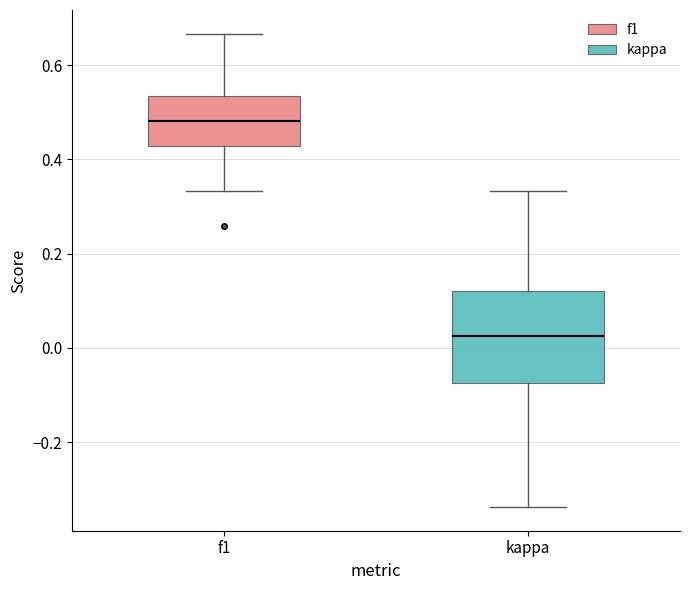

Reading left to right, transcribe this box plot: for each box, give where its median line is, the range the box spans, and where its two whiskers end, as read against the y-axis. The values are not printed on the chart, so give them approximately, as read against the axis.

f1: median 0.48, box 0.42 to 0.54, whiskers 0.34 to 0.66
kappa: median 0.02, box -0.08 to 0.12, whiskers -0.34 to 0.34